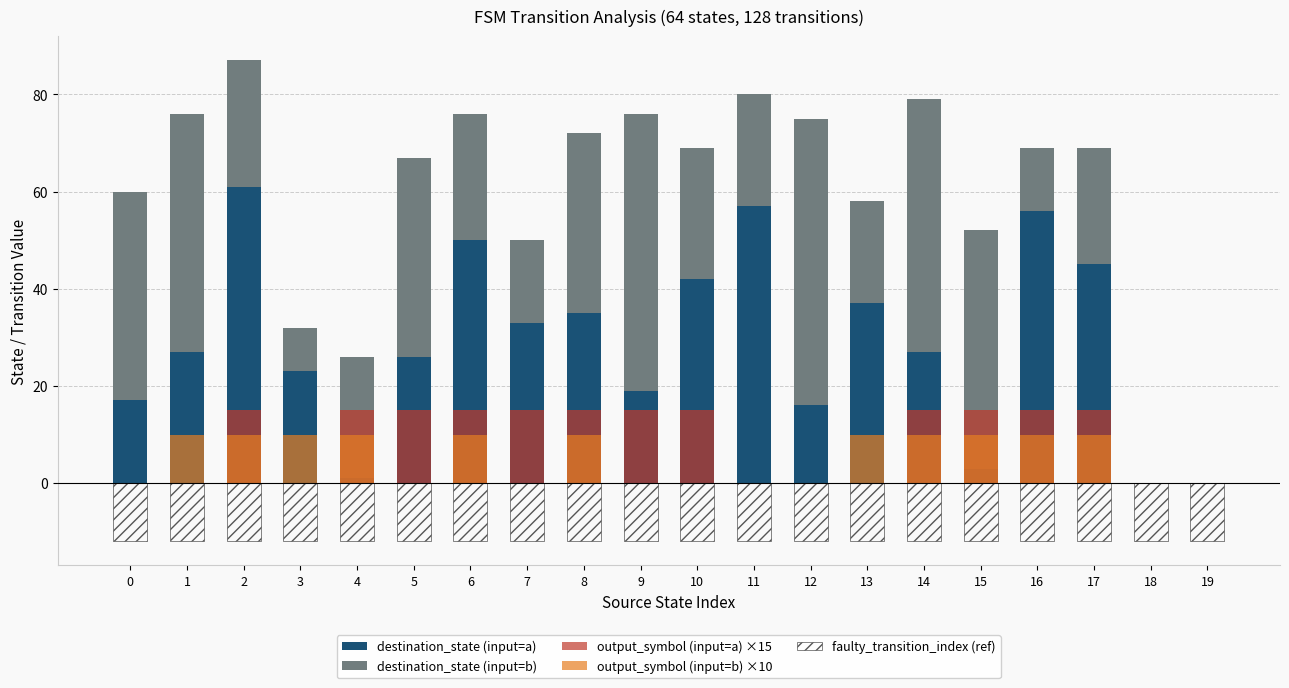

Does the chart contain any negative values?

Yes